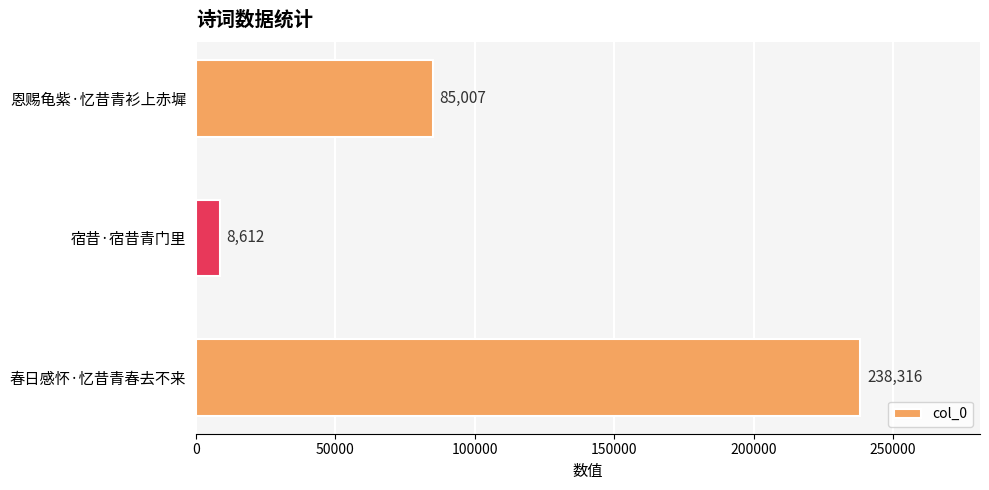

Are the bars grouped side by side (vs. stacked)?

No